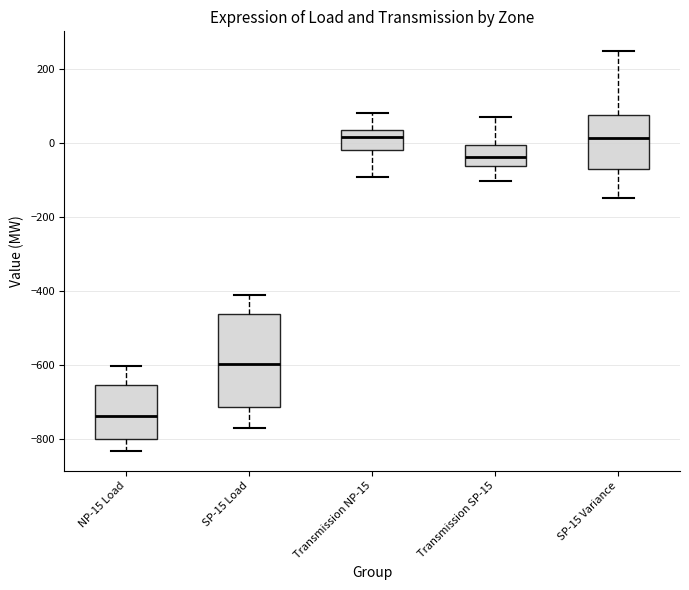

Reading left to right, transcribe this box plot: for each box, give where its median line is, the range the box spans, and where its two whiskers end, as read against the y-axis. The values are not printed on the chart, so give them approximately, as read against the axis.

NP-15 Load: median -740, box -800 to -660, whiskers -840 to -600
SP-15 Load: median -600, box -720 to -460, whiskers -760 to -400
Transmission NP-15: median 20, box -20 to 40, whiskers -100 to 80
Transmission SP-15: median -40, box -60 to 0, whiskers -100 to 60
SP-15 Variance: median 20, box -80 to 80, whiskers -140 to 240